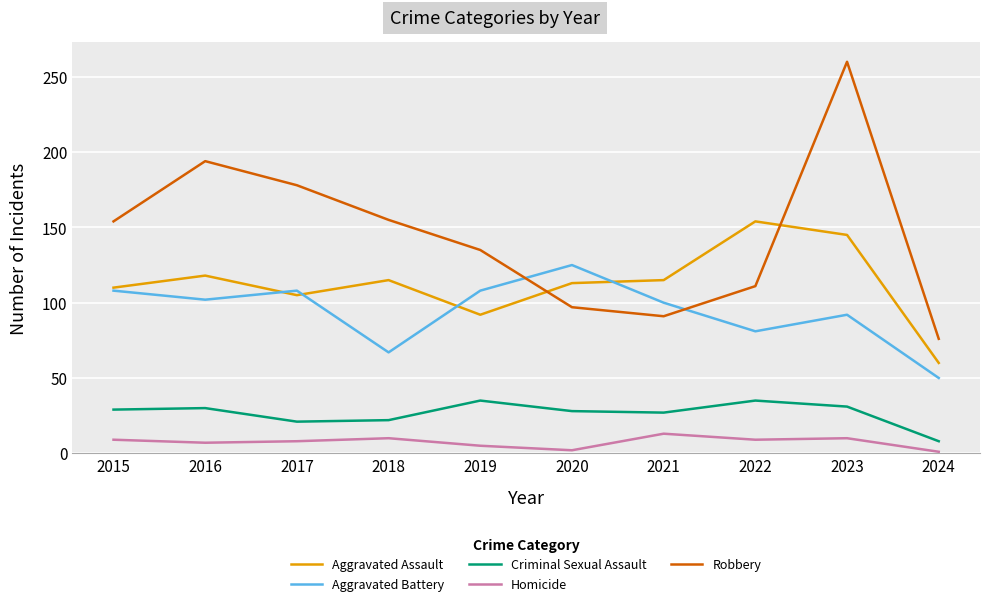

True or false: Homicide and Criminal Sexual Assault intersect in this chart.

False